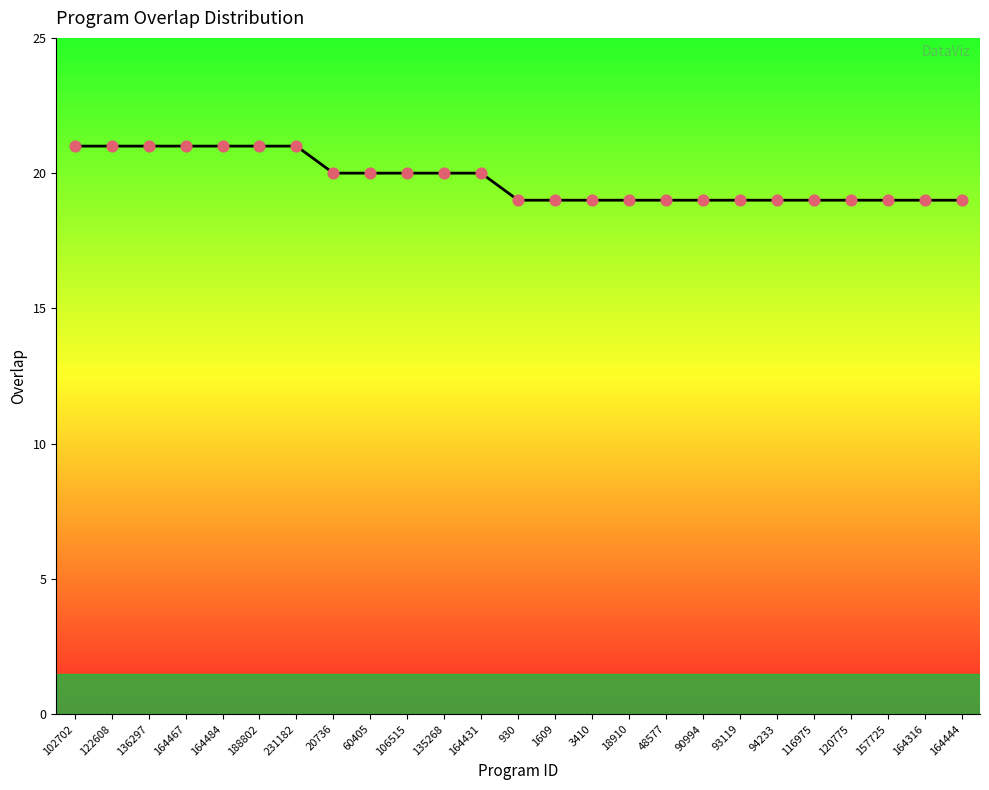

What is the ratio of the value at 188802 to the value at 48577?

1.1